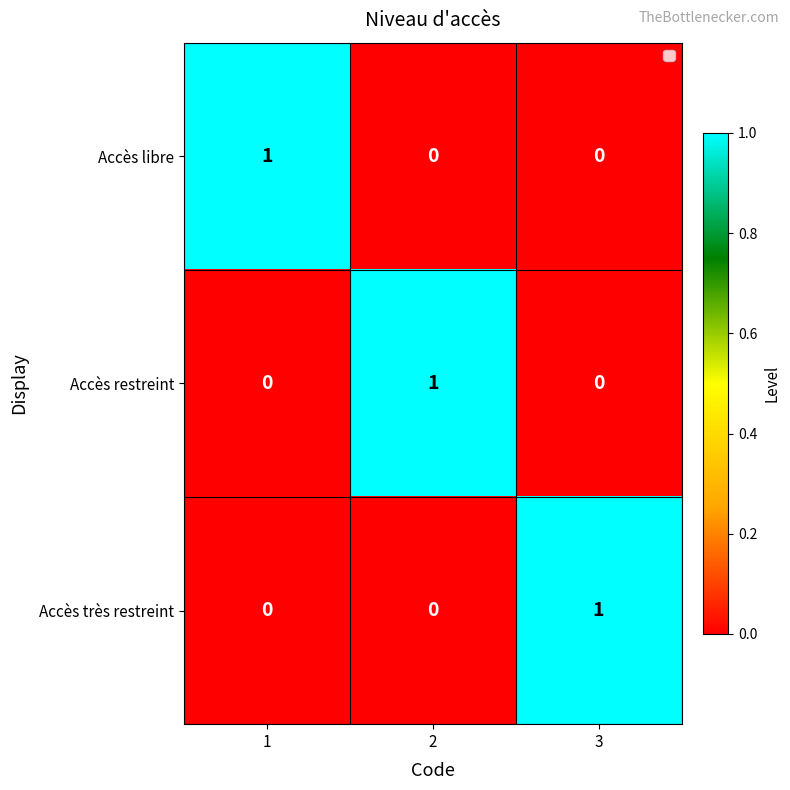

True or false: Accès restreint has a value of 2 at 2.

False